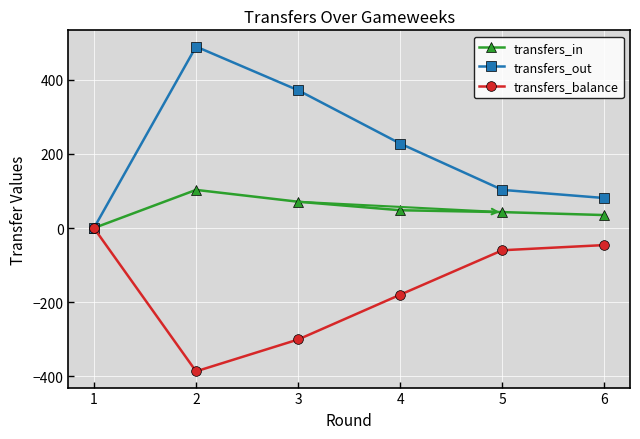

How many data points does each series have?

6